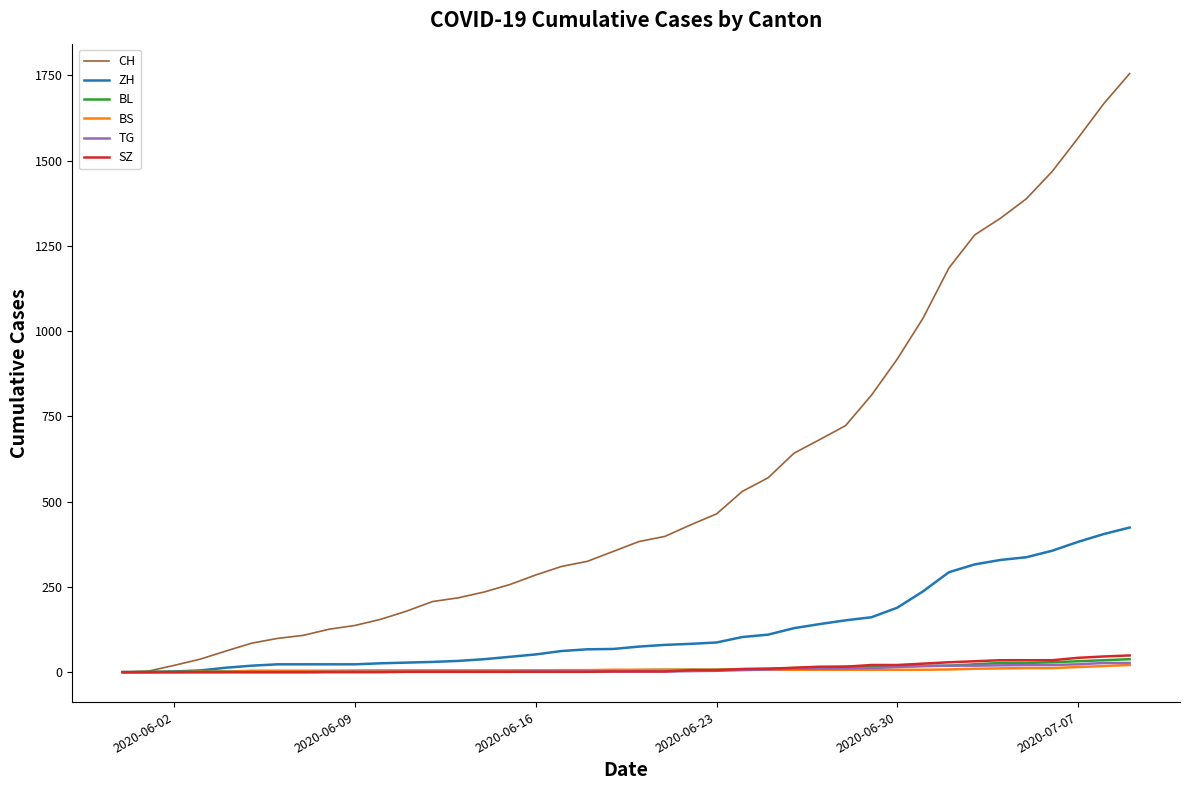

Which series has the largest total across all categories?

CH